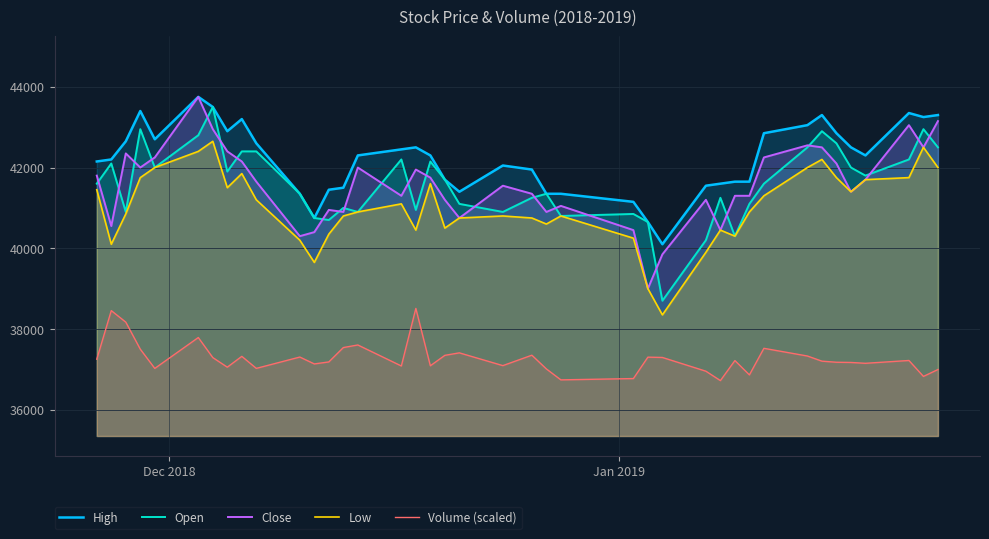

True or false: Close has more than 2 interior local peaks.

True